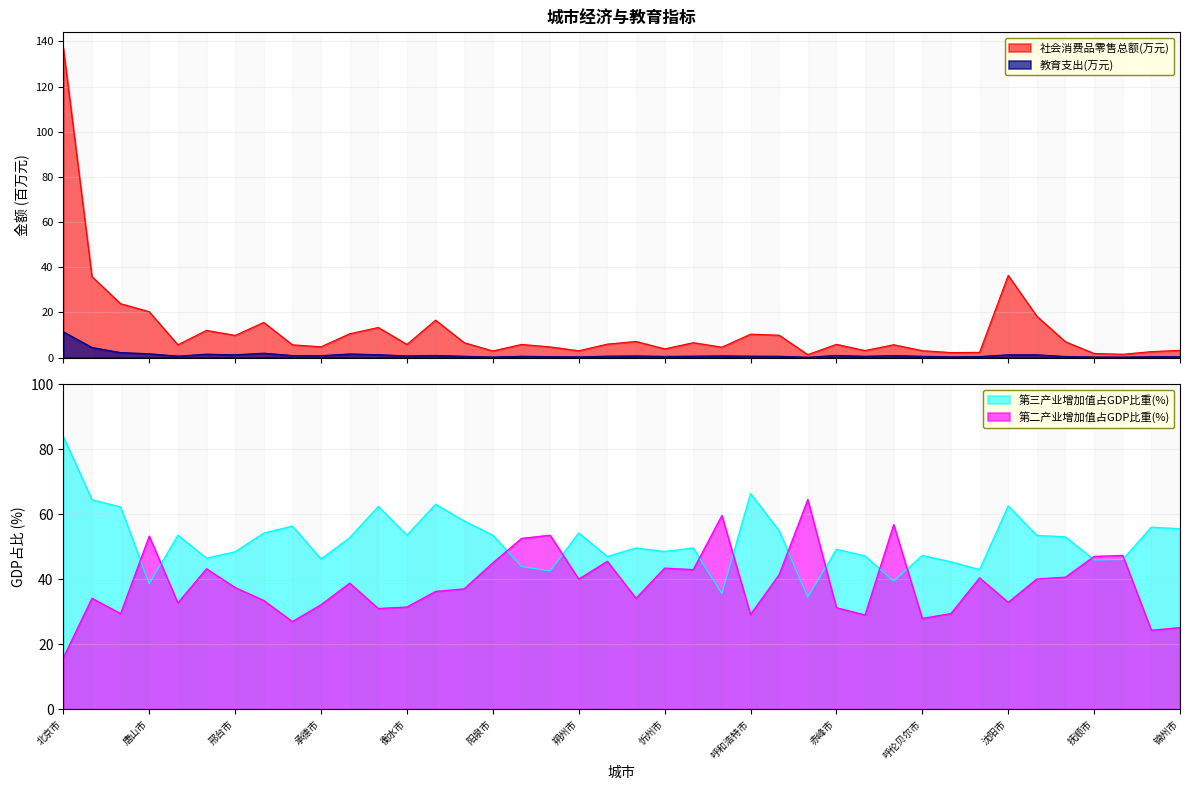

At which category does 社会消费品零售总额(万元) reach its first local valley?

秦皇岛市